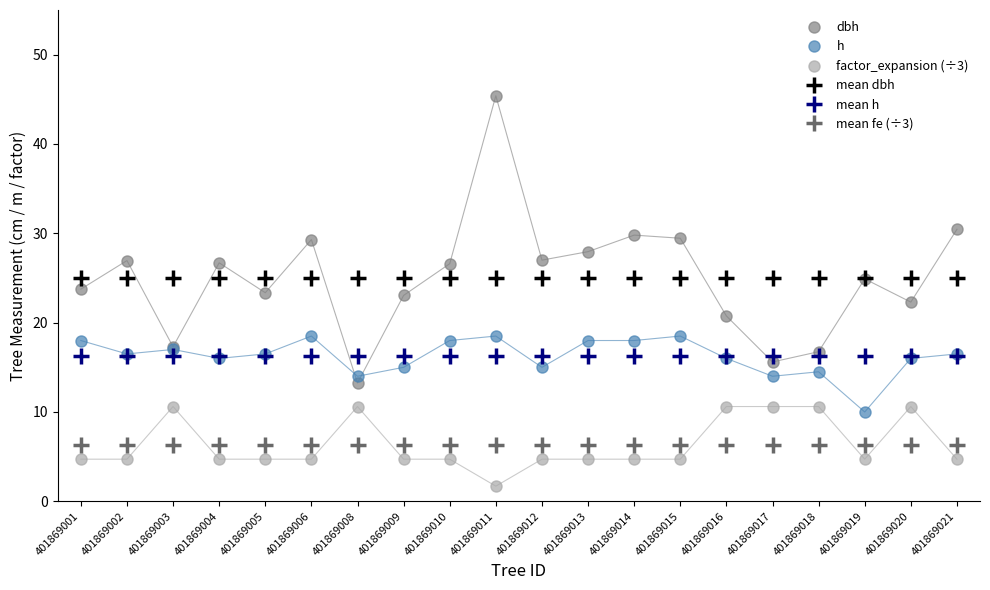

At which label is mean fe (÷3) closest to 6?

401869001